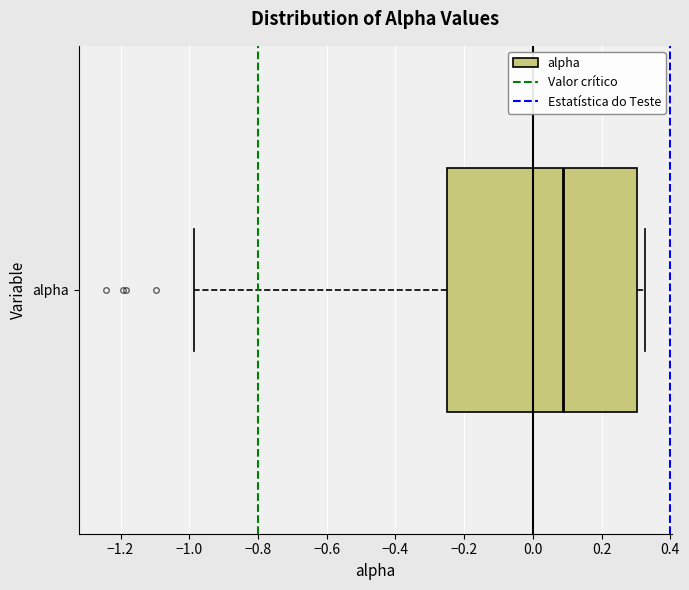

Read this box plot against the x-axis: the position of the median line, the range covered by the box, and the ends of both whiskers. The values are not printed on the chart, so give them approximately, as read against the axis.

median 0.08, box -0.24 to 0.30, whiskers -0.98 to 0.32